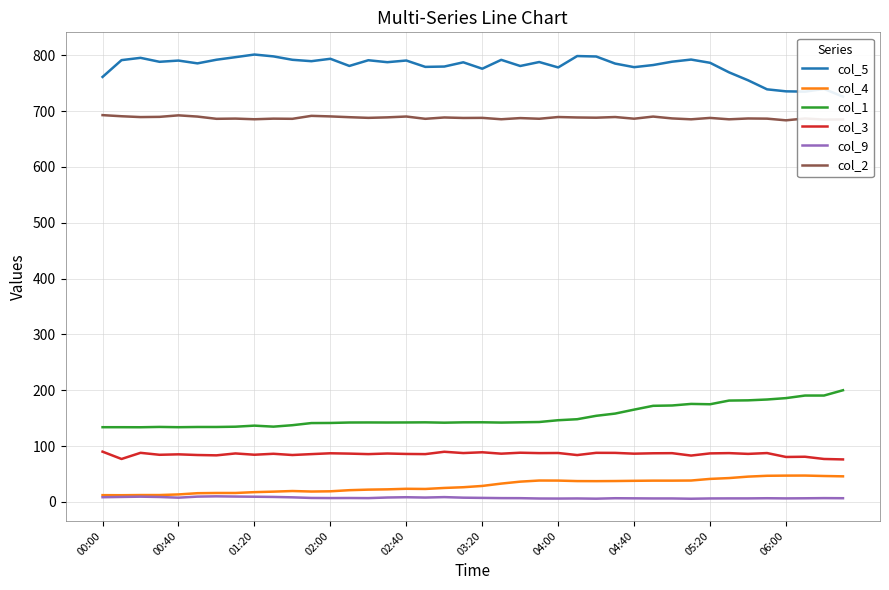

True or false: col_1 and col_3 intersect in this chart.

False